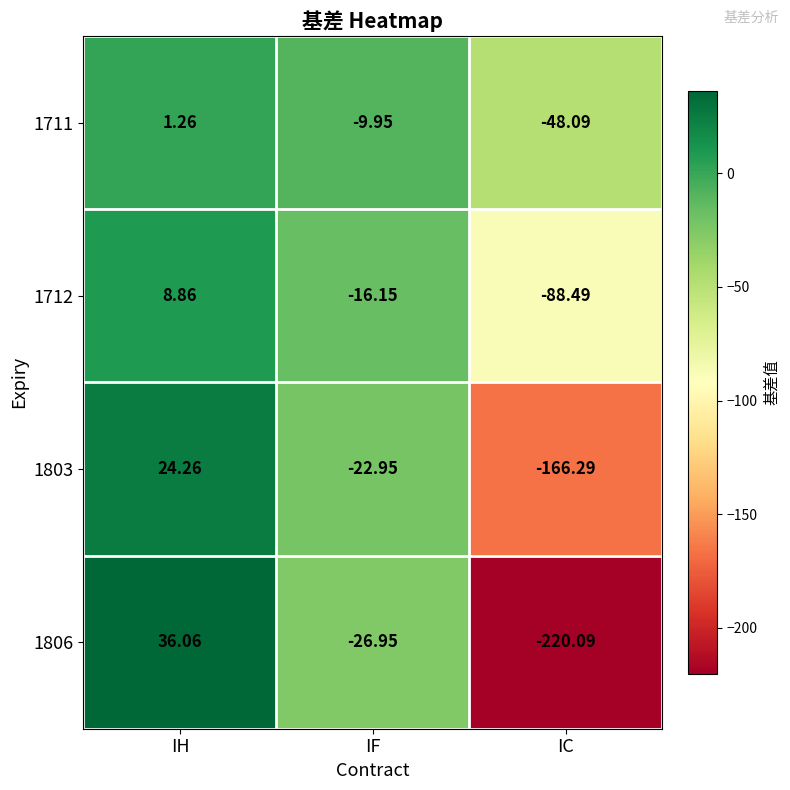

List the series in order of their overall mean, lowest first.

1806, 1803, 1712, 1711